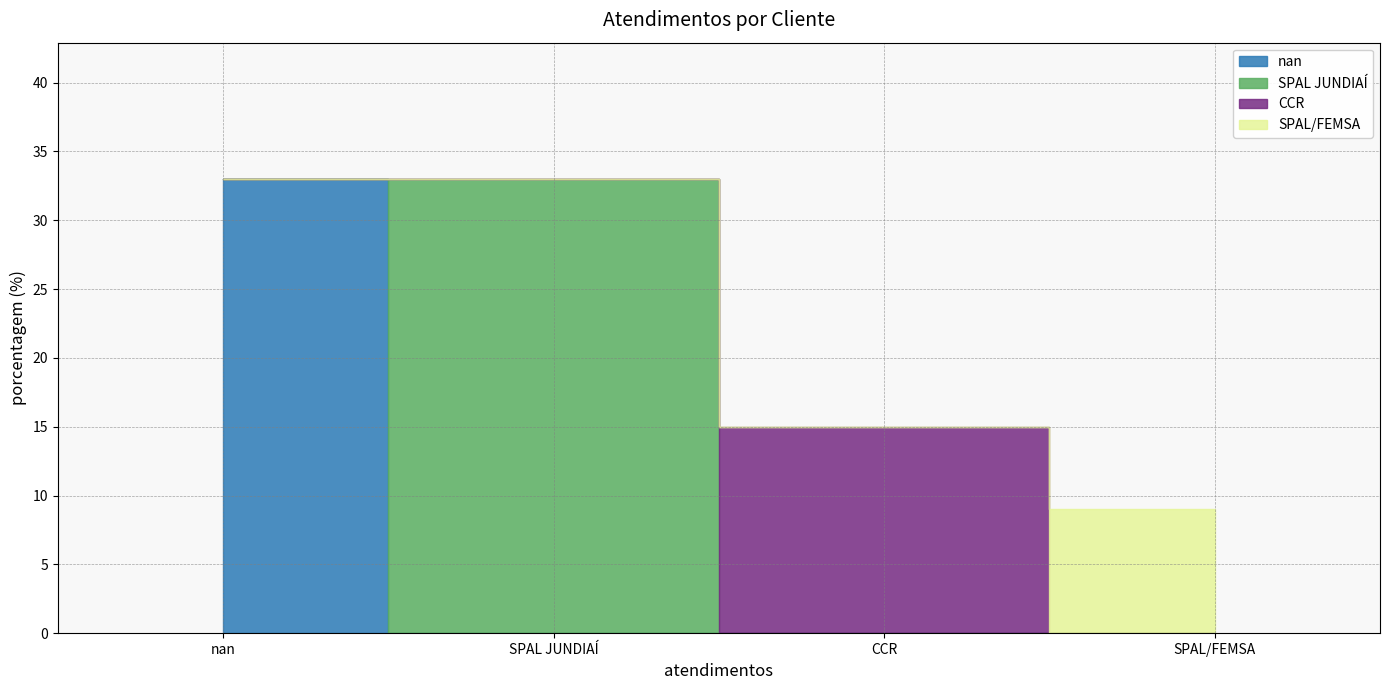

What position from the right is SPAL/FEMSA?

1